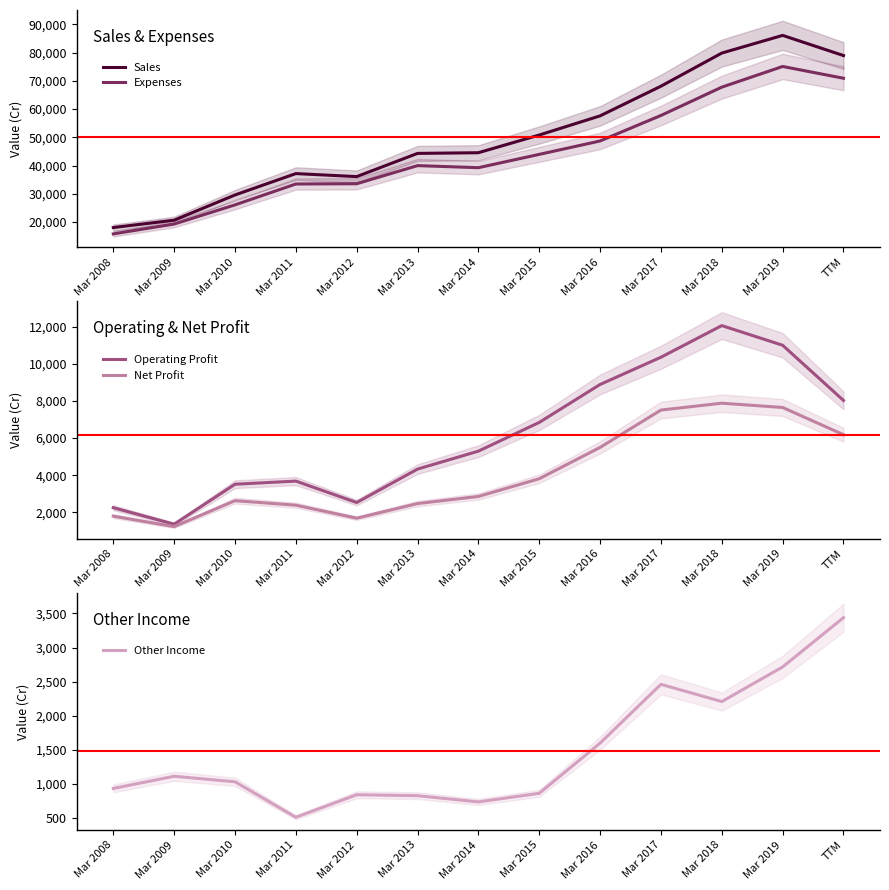

Is it true that Expenses equals 33565 at Mar 2012?

True